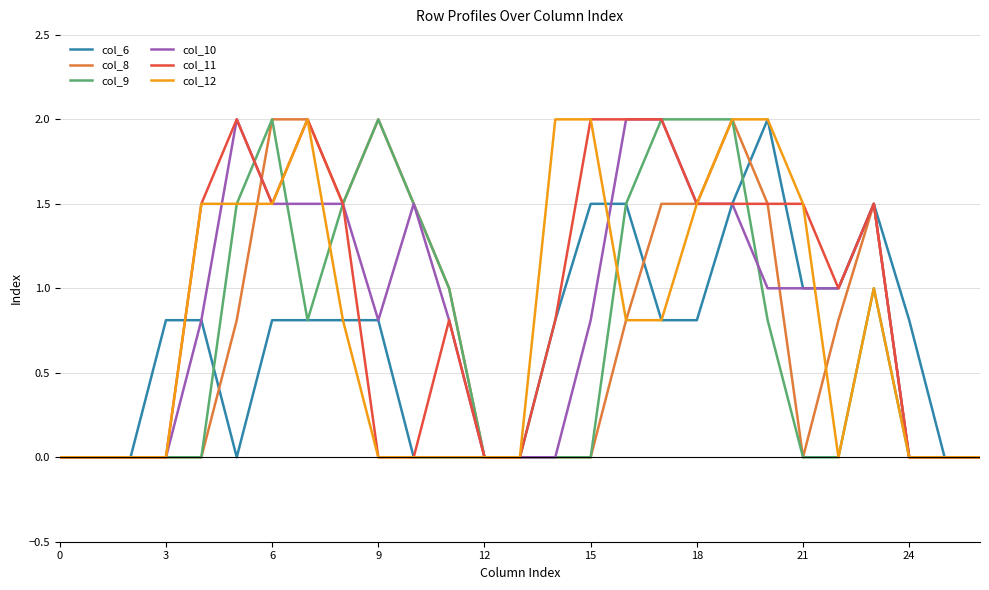

What is the highest value of the col_11 series?

2.0